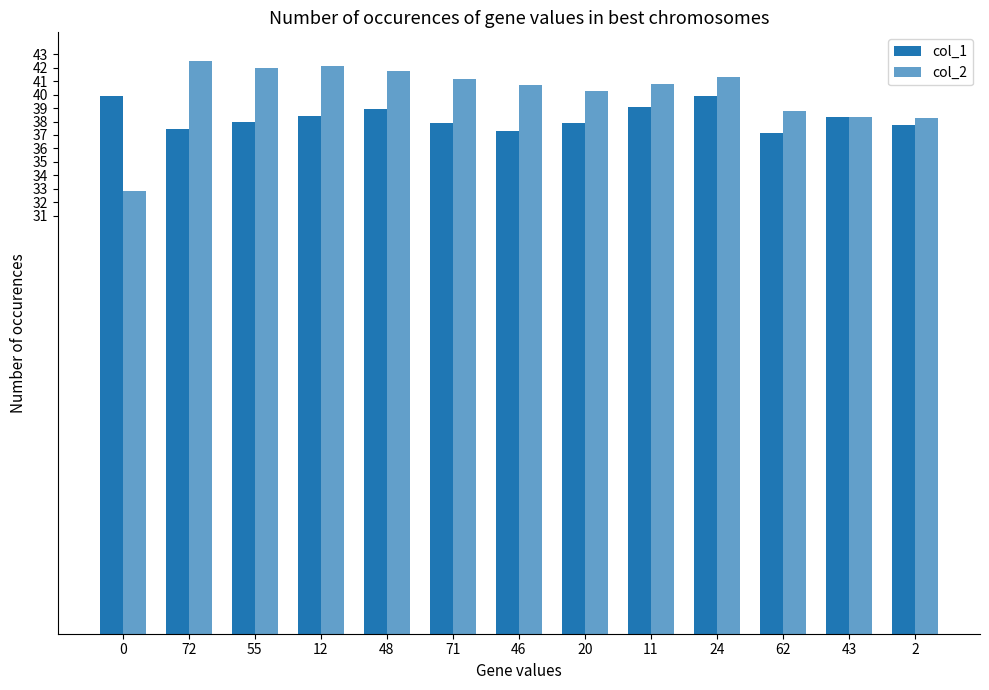

What is the difference between the col_1 values at 24 and 46?

2.6